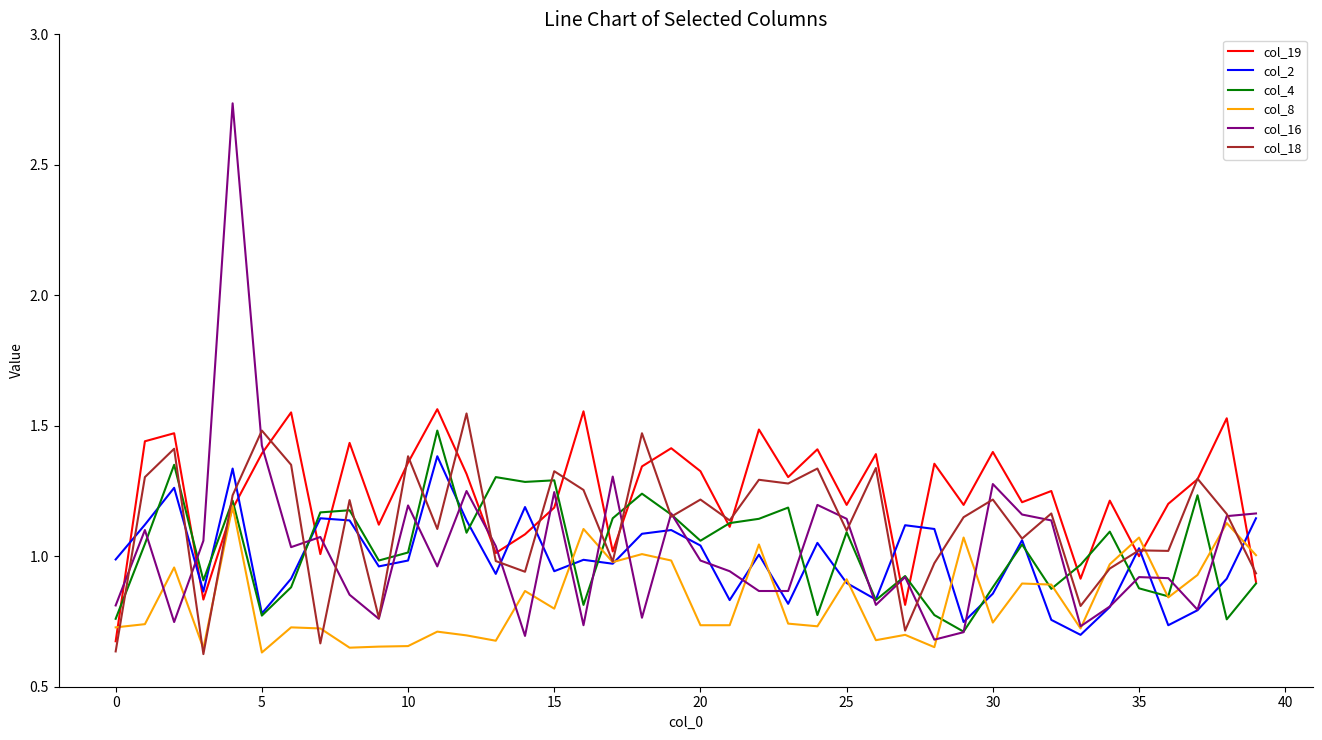

What is the sum of all col_2 values?

39.5